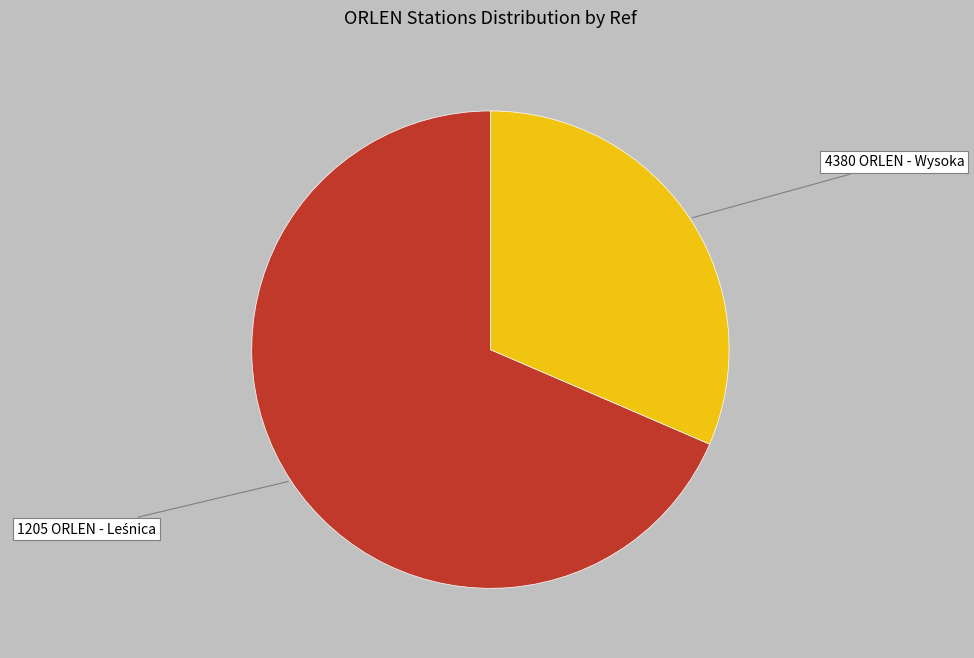

Does 4380 ORLEN - Wysoka account for over 50% of the chart?

No